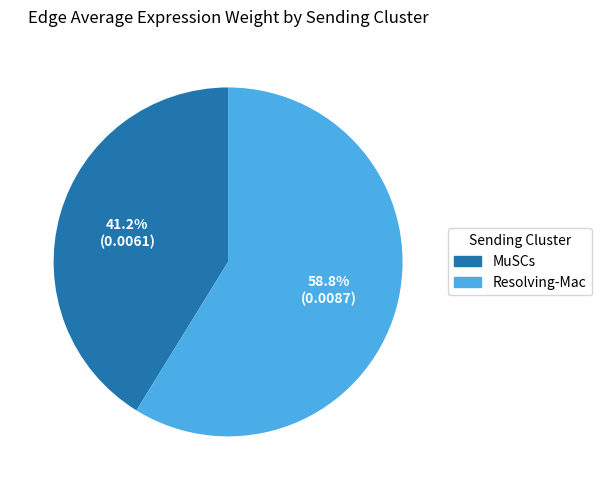

Combined, what portion of the pie is Resolving-Mac and MuSCs?

100.0%